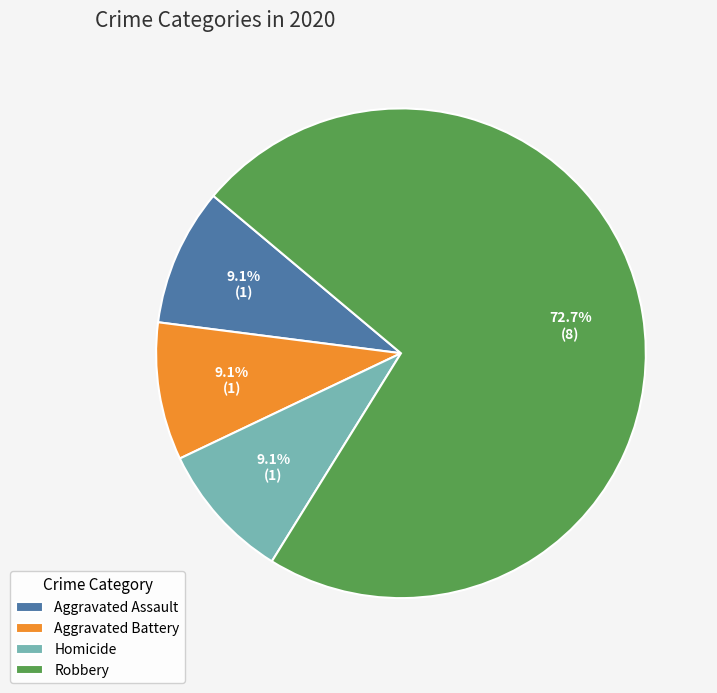

Which category has the biggest portion of the pie?

Robbery